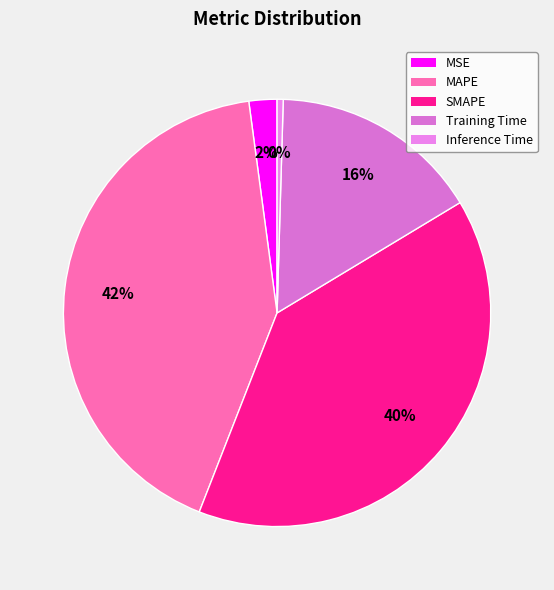

Does any single category account for the majority?

No